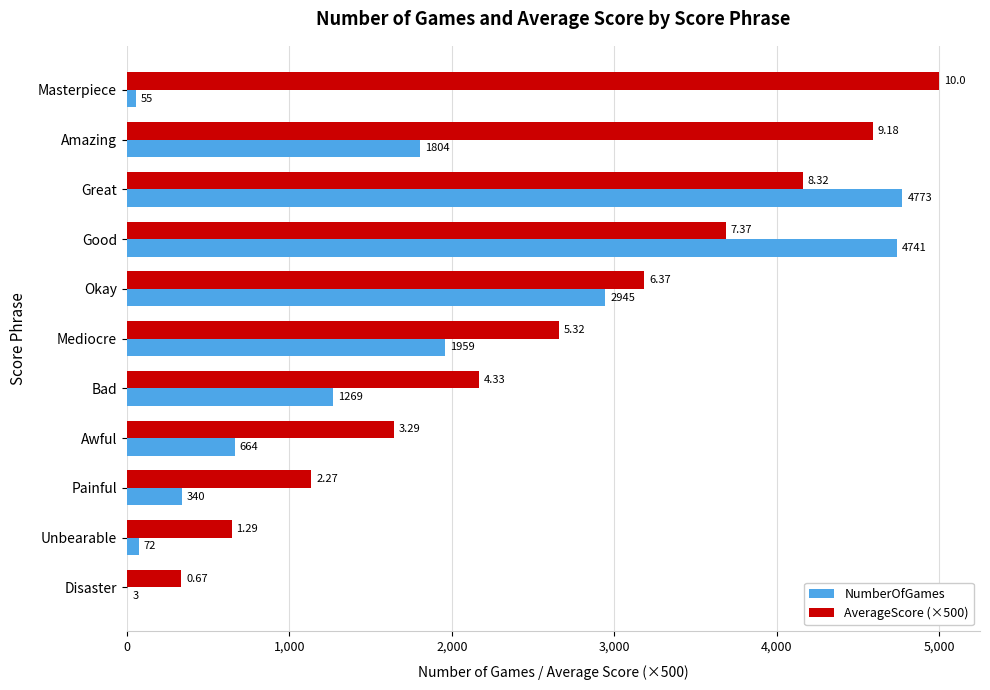

How many distinct data groups are displayed?

2